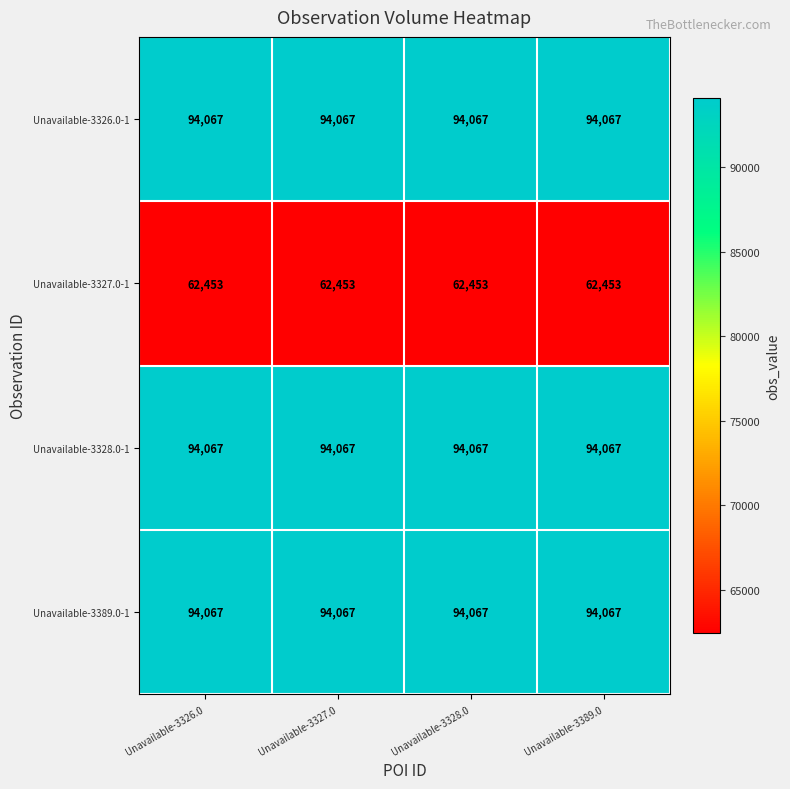

What is the difference between the highest and lowest values at Unavailable-3327.0?

31614